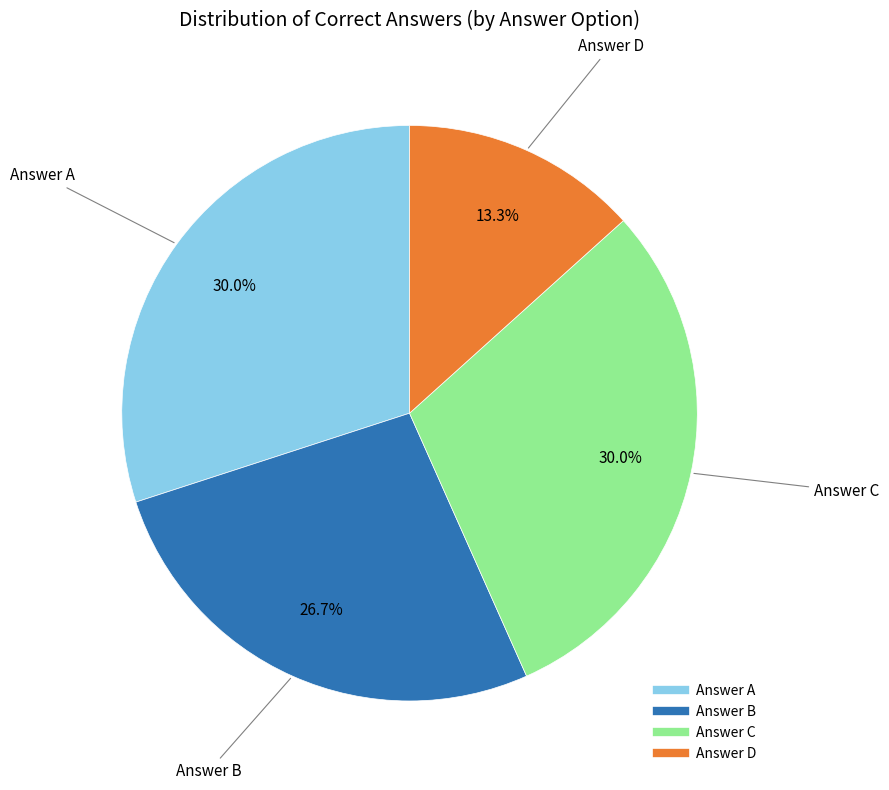

Is there a majority slice in this chart?

No